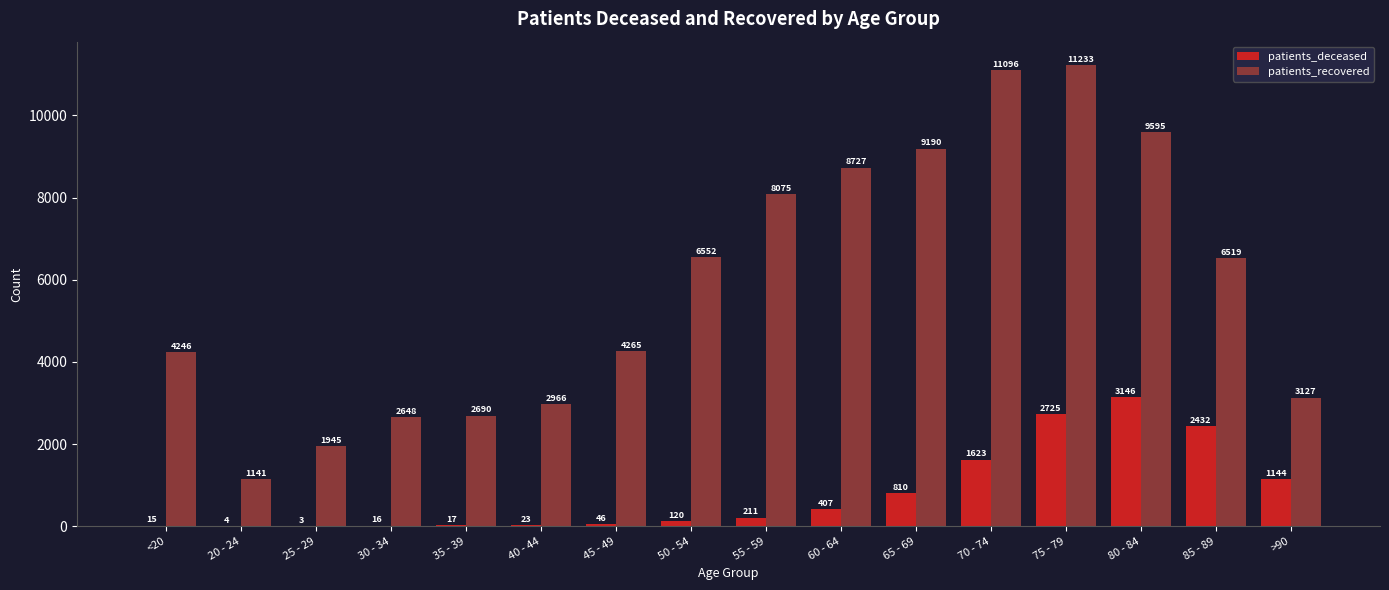

Read the patients_recovered value at <20.

4246